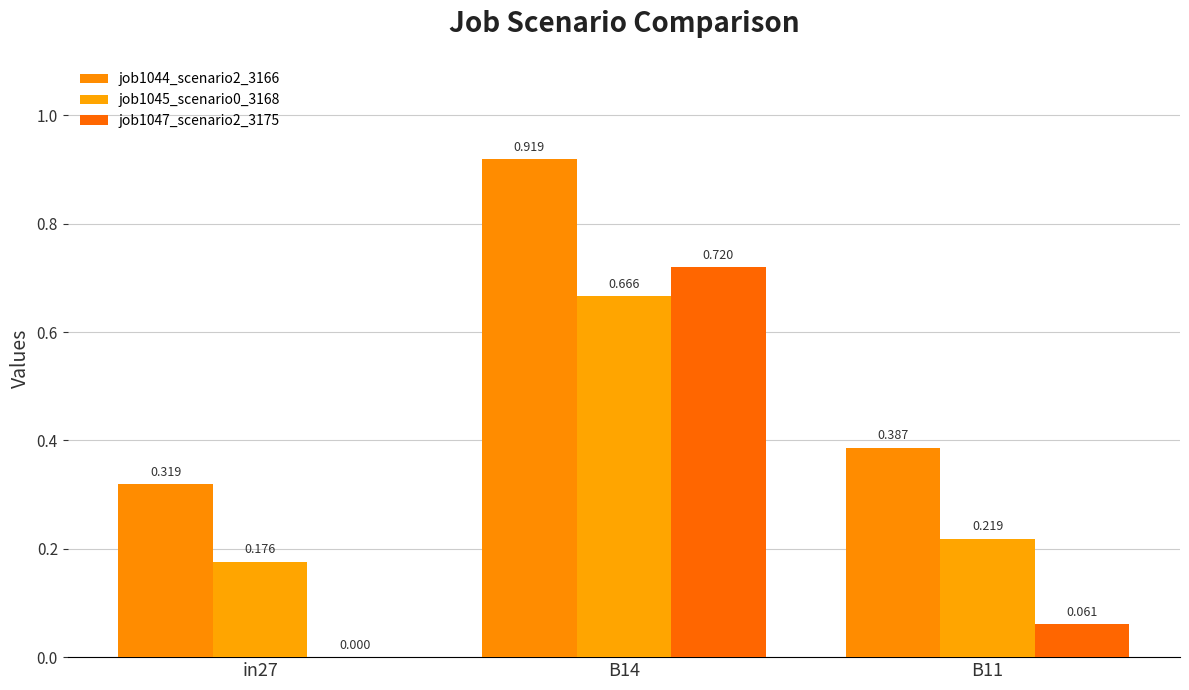

How many groups of bars are there?

3